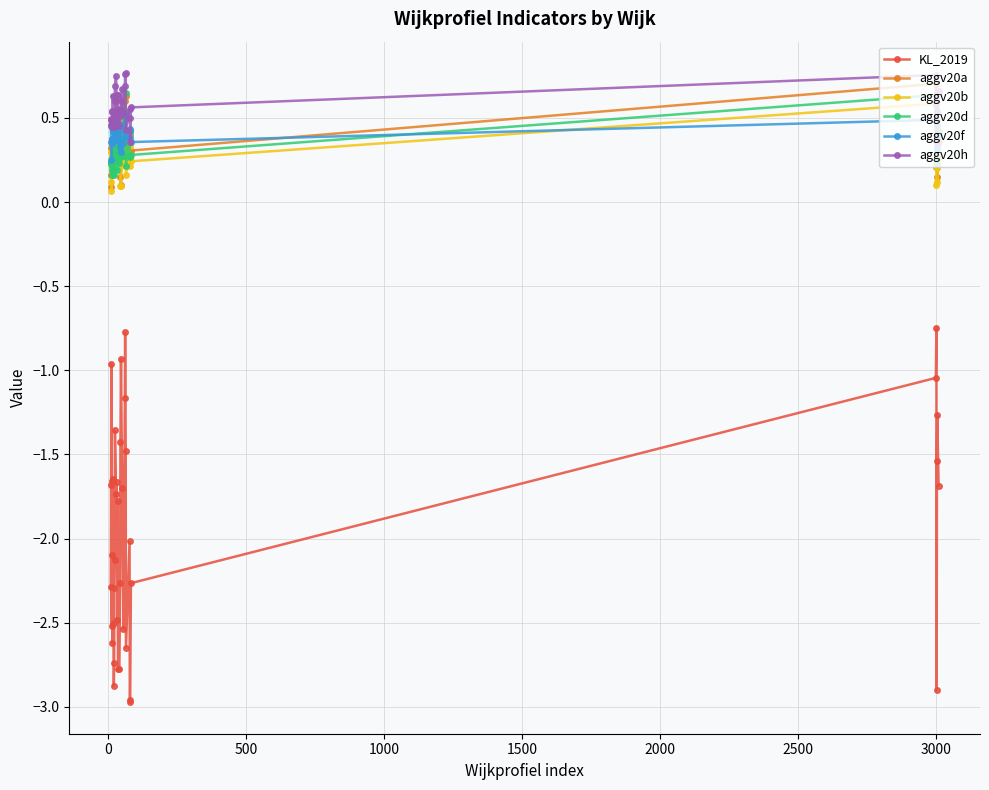

Which series has the largest range (max minus min)?

KL_2019